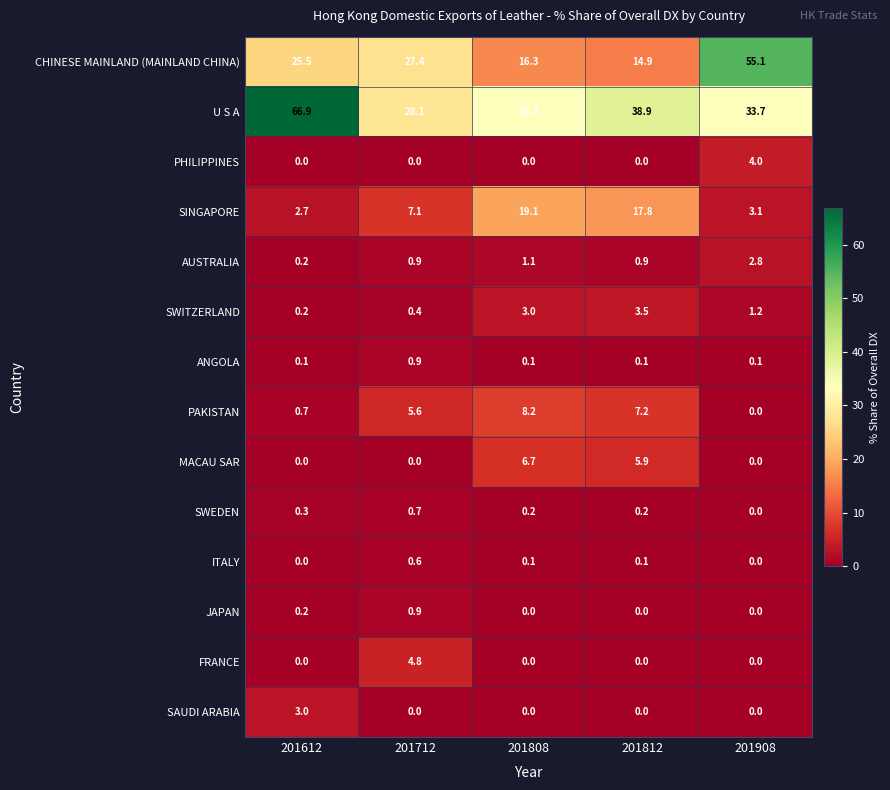

At which label does U S A reach its minimum?

201712